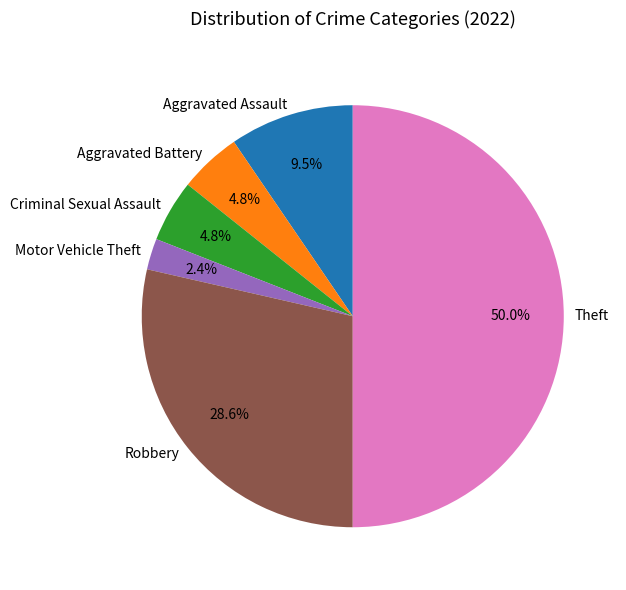

Does Criminal Sexual Assault represent more than half of the total?

No